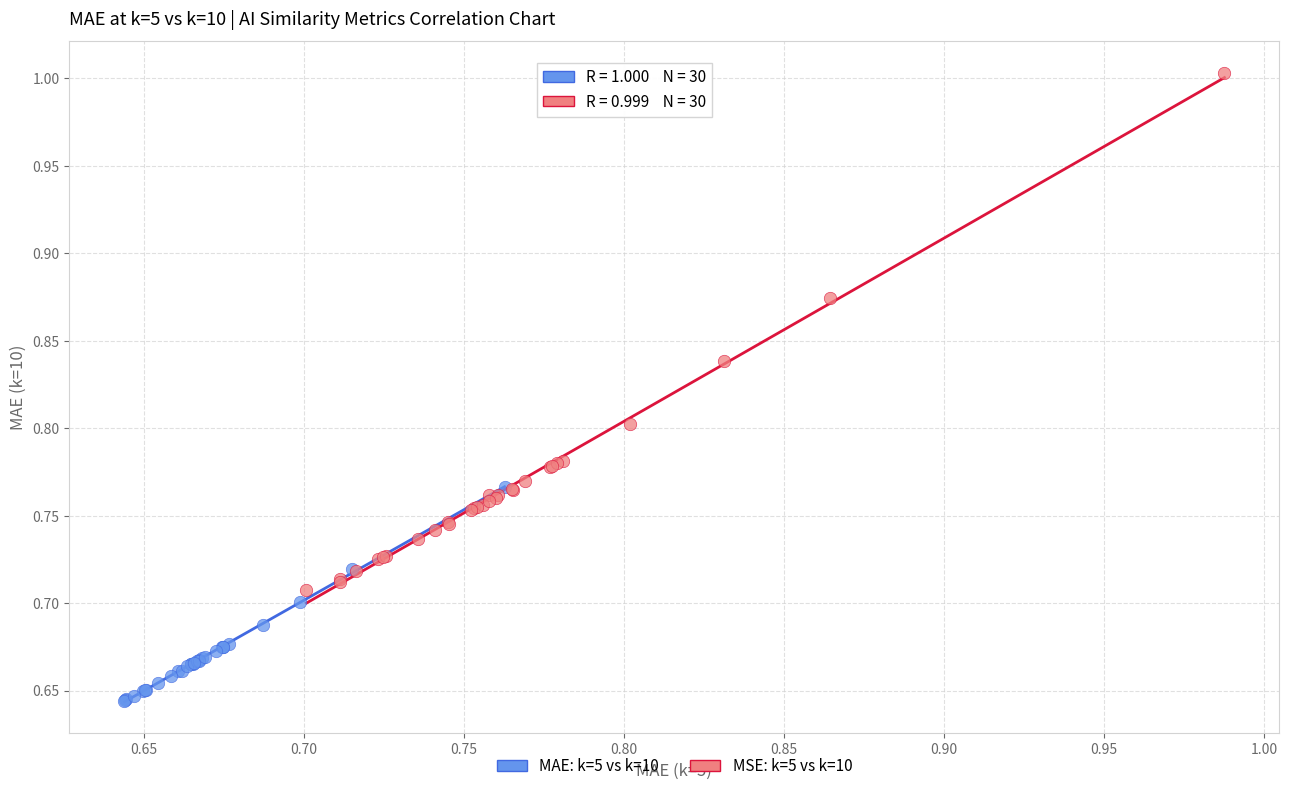

What are all the series names shown in the legend?

MAE: k=5 vs k=10, MSE: k=5 vs k=10